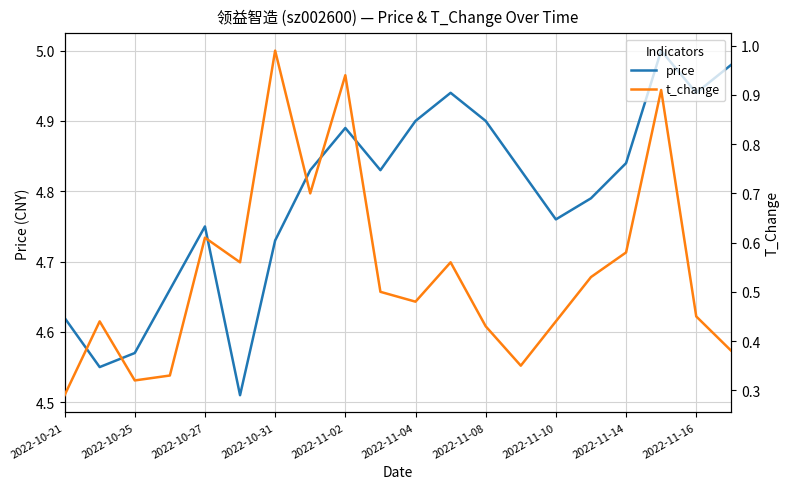

What is the approximate value of price at 11?

4.9